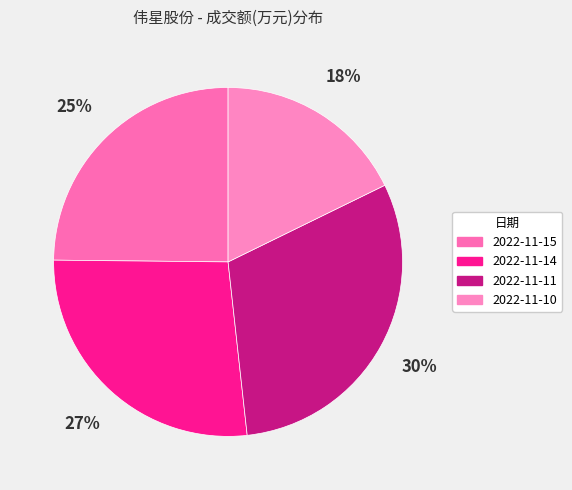

Rank the categories by value from lowest to highest.

2022-11-10, 2022-11-15, 2022-11-14, 2022-11-11